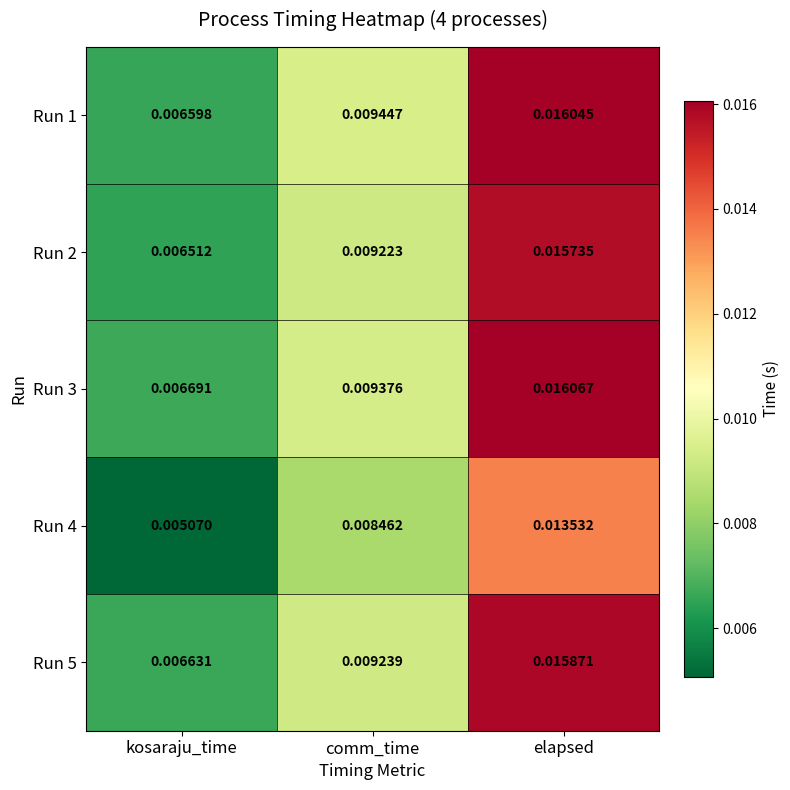

At which category does the chart reach its peak across all series?

elapsed